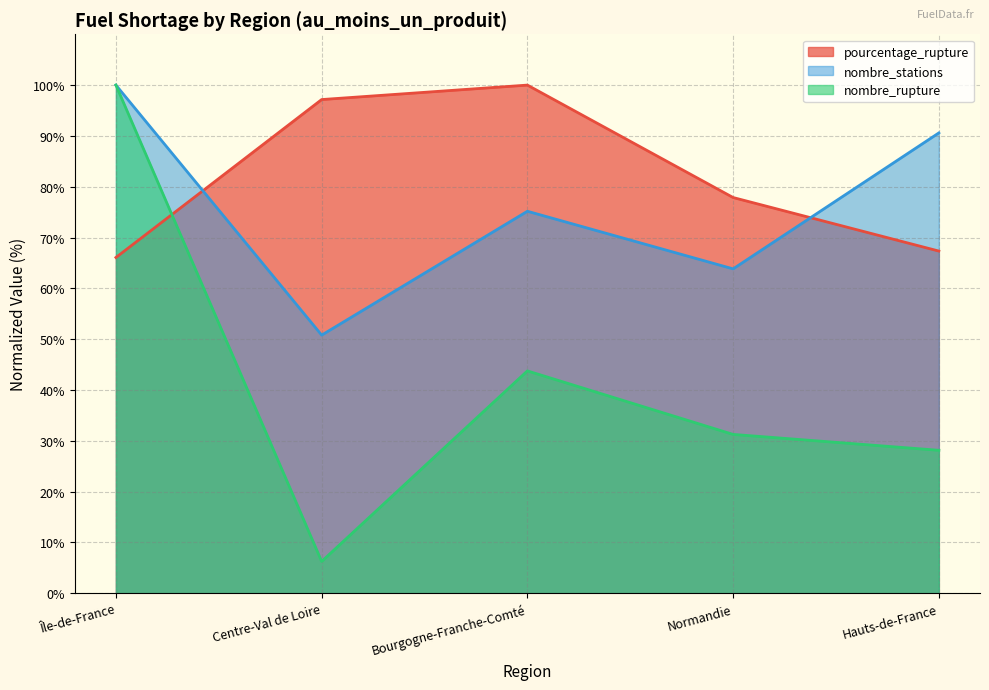

At Île-de-France, list the series in order from largest to smallest.

nombre_stations, nombre_rupture, pourcentage_rupture